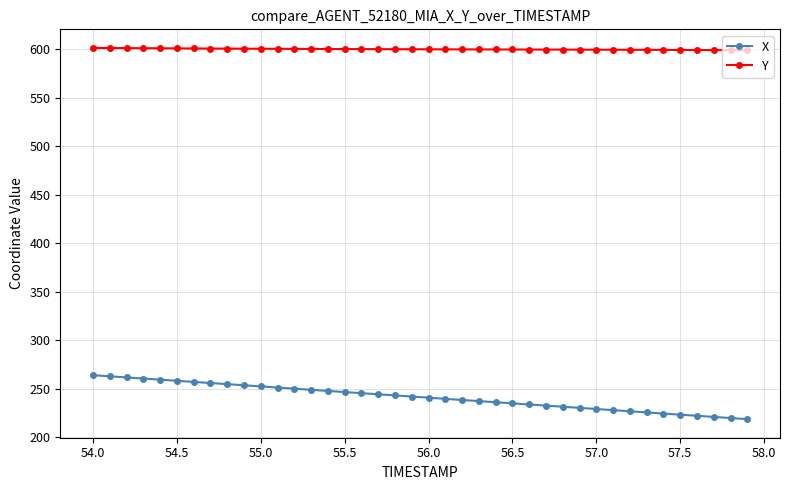

Which series has the widest spread of values?

X